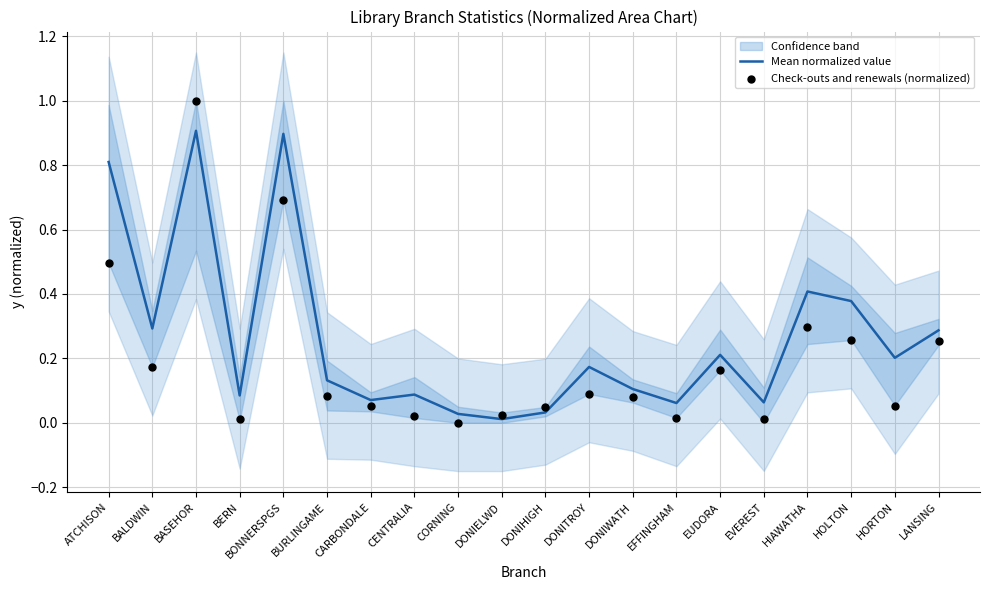

Which series has the widest spread of Y values?

Check-outs and renewals (normalized)